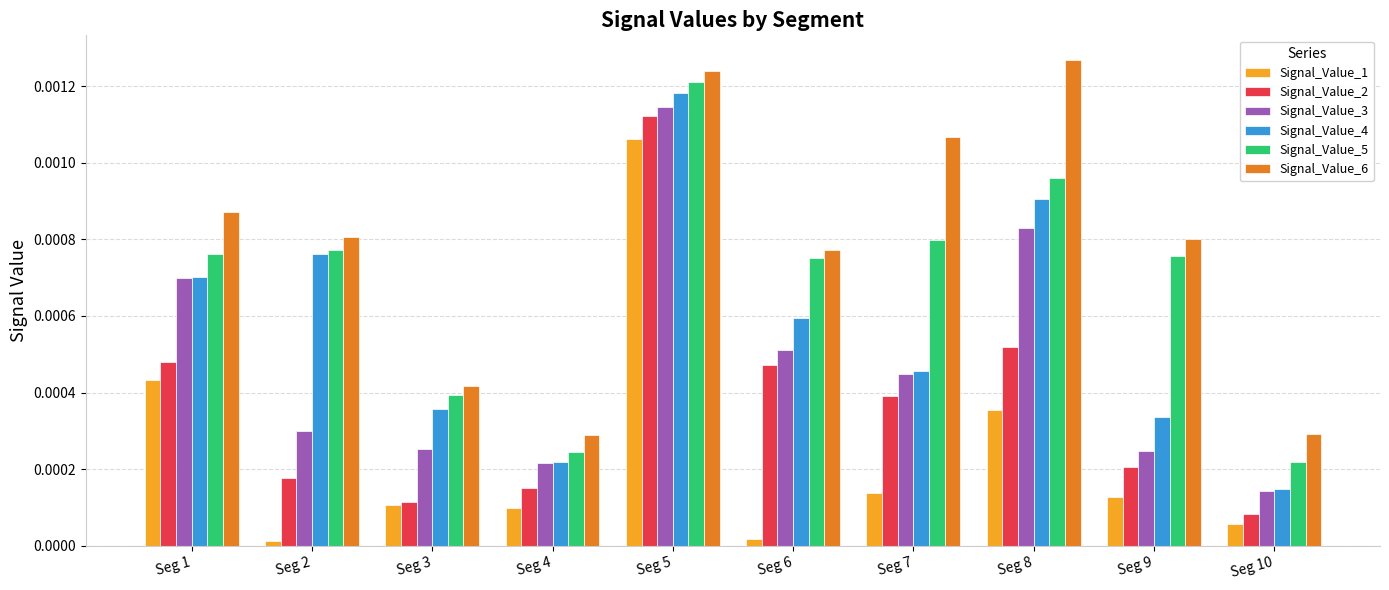

Between Seg 3 and Seg 5, which series saw the biggest shift?

Signal_Value_2